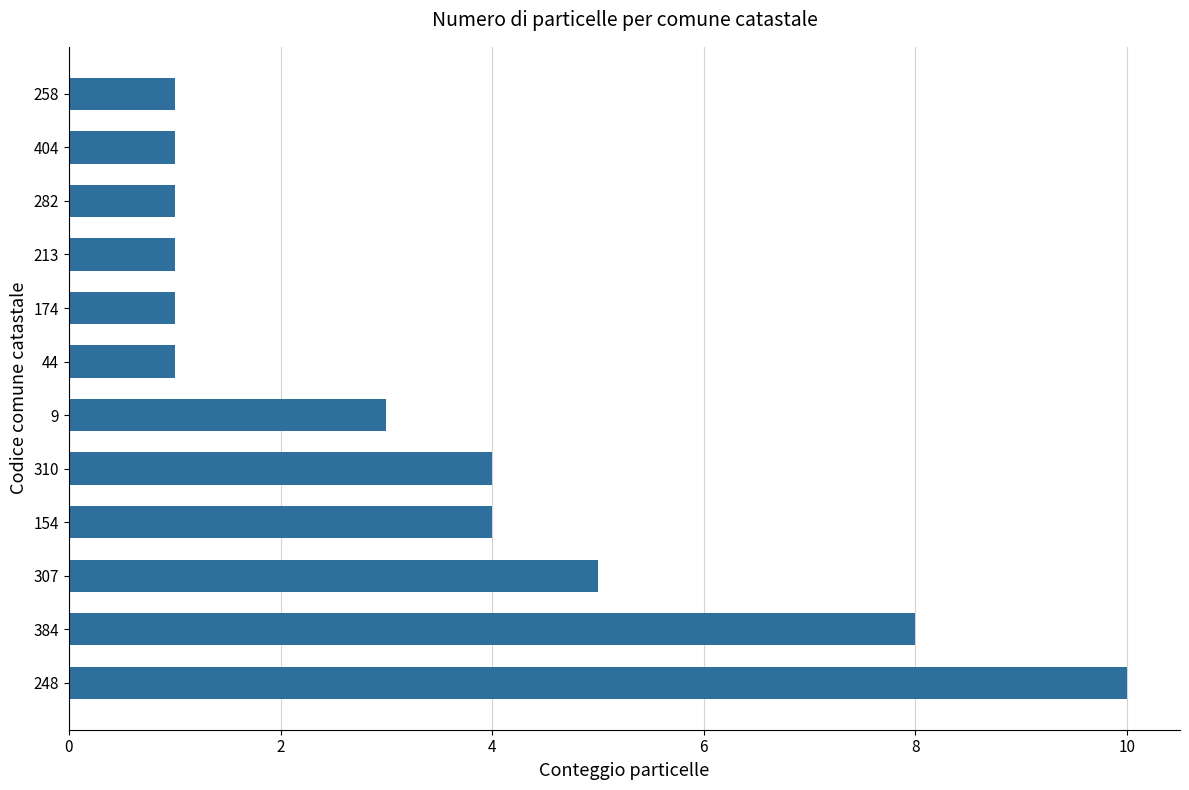

Which category has the highest value across all series?

248